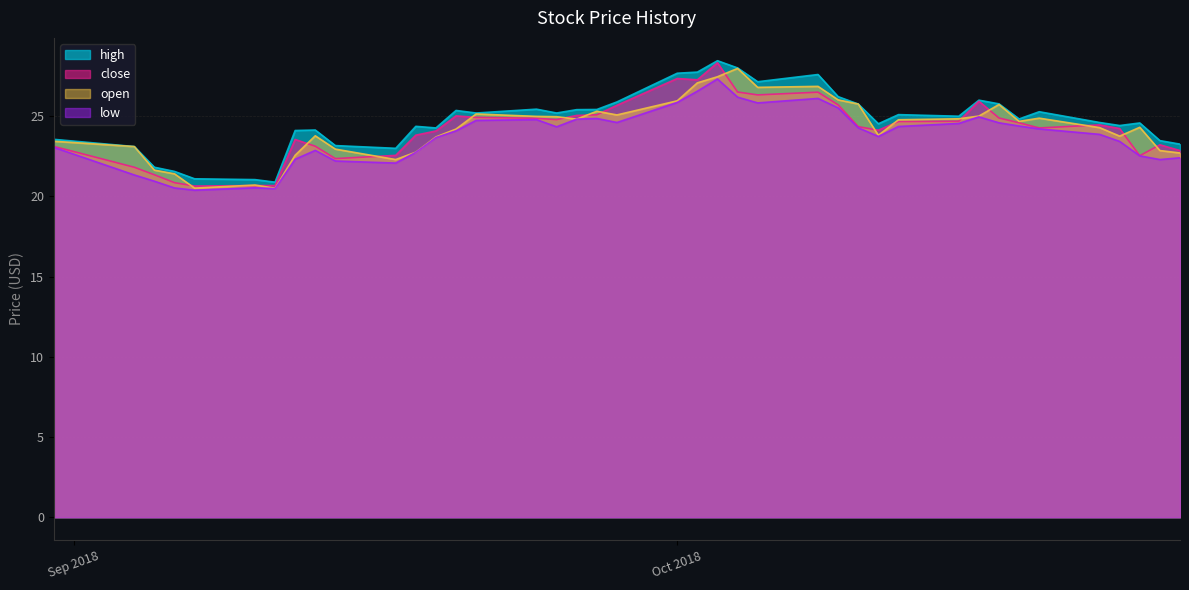

What is the difference between the maximum and minimum values in the open series?

7.5